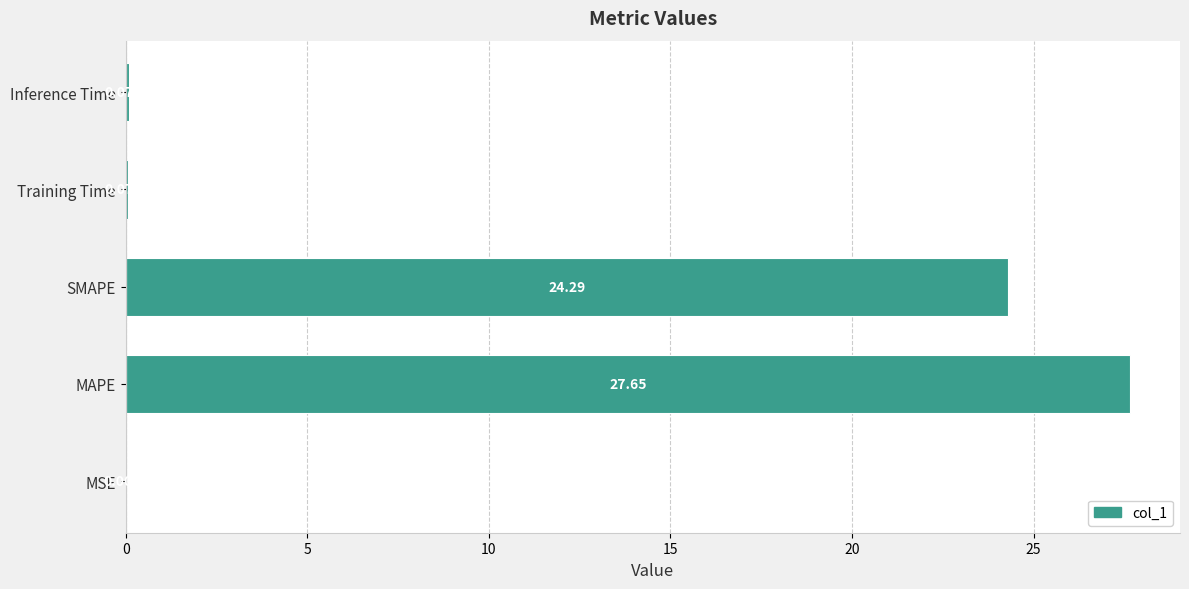

What is the greatest value displayed?

27.6